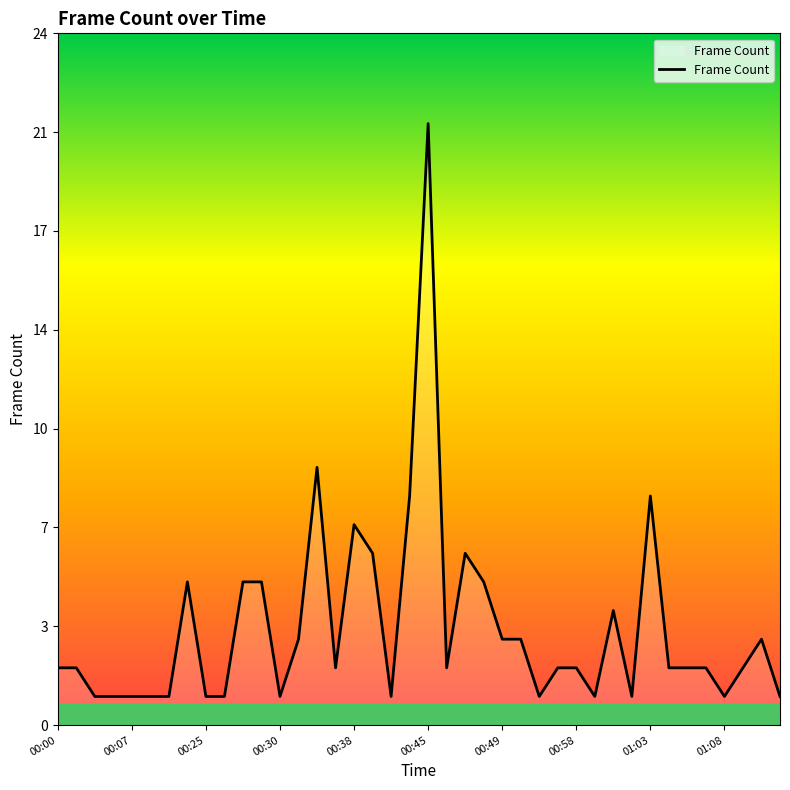

What is the greatest value displayed?

21